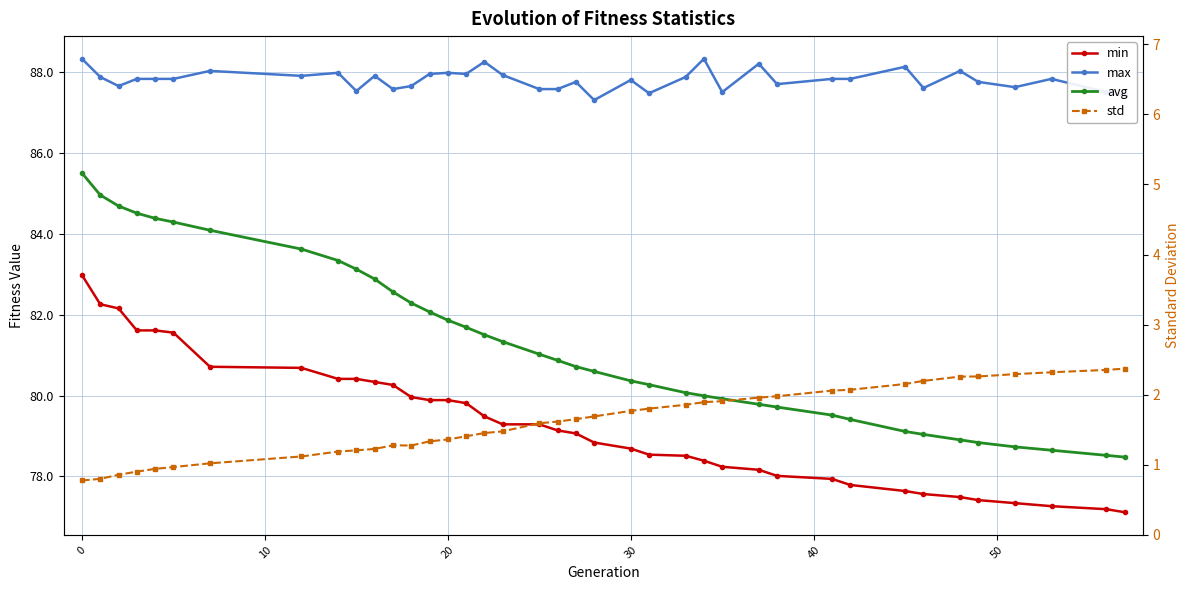

True or false: std and min cross at least once.

False